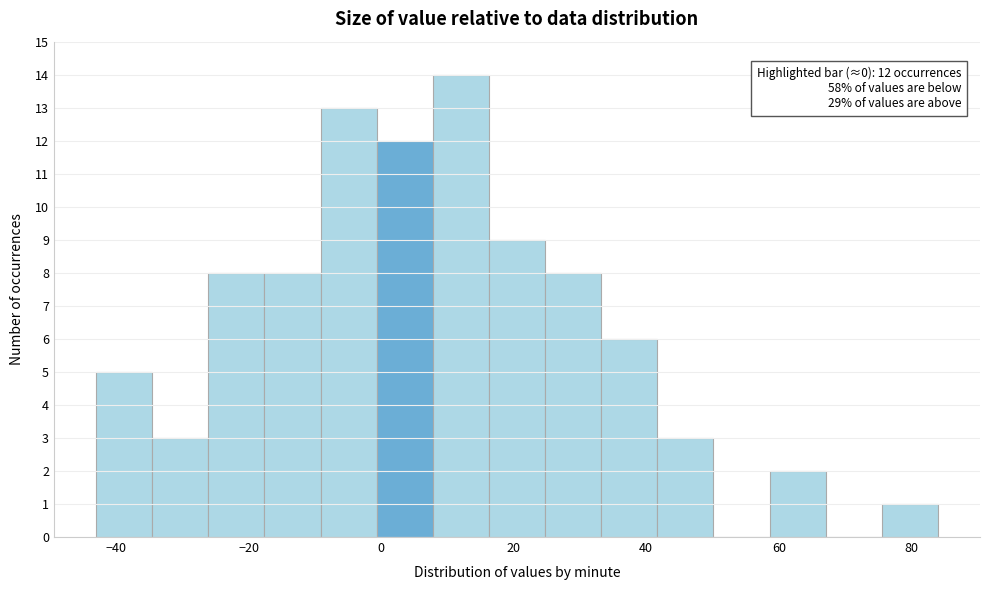

Which range on the x-axis has the tallest bar?

8 to 16